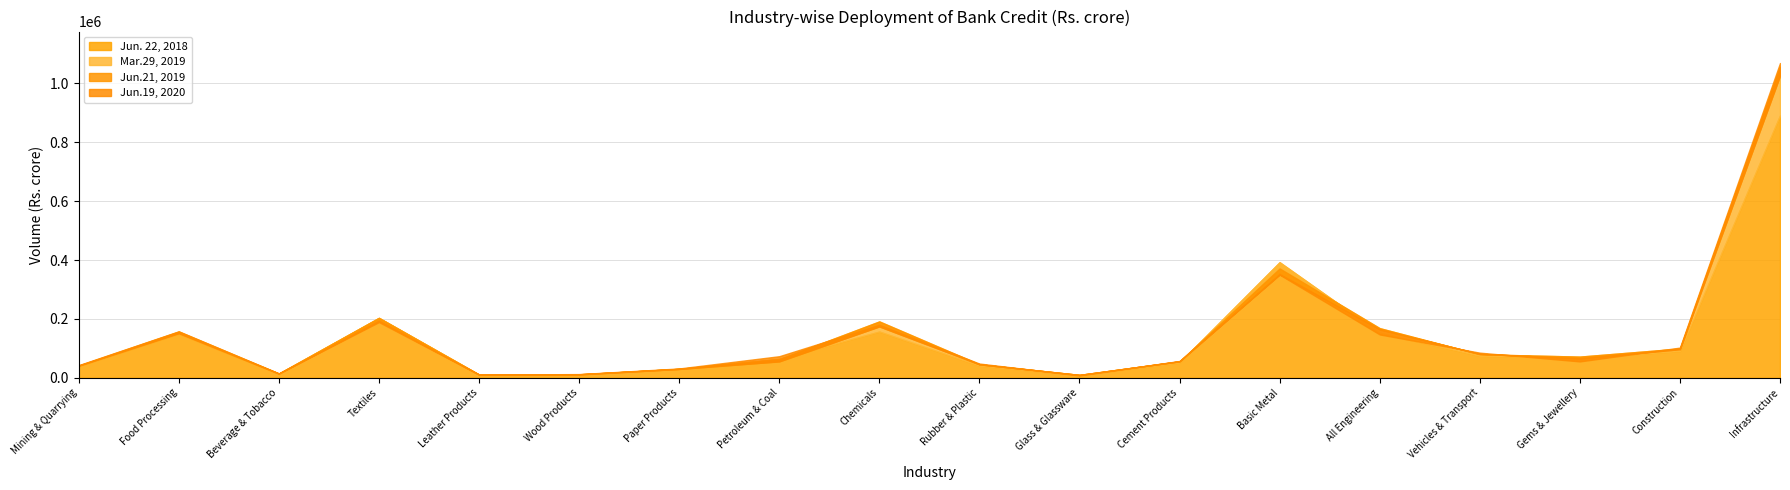

True or false: Jun.19, 2020 and Jun.21, 2019 intersect in this chart.

True